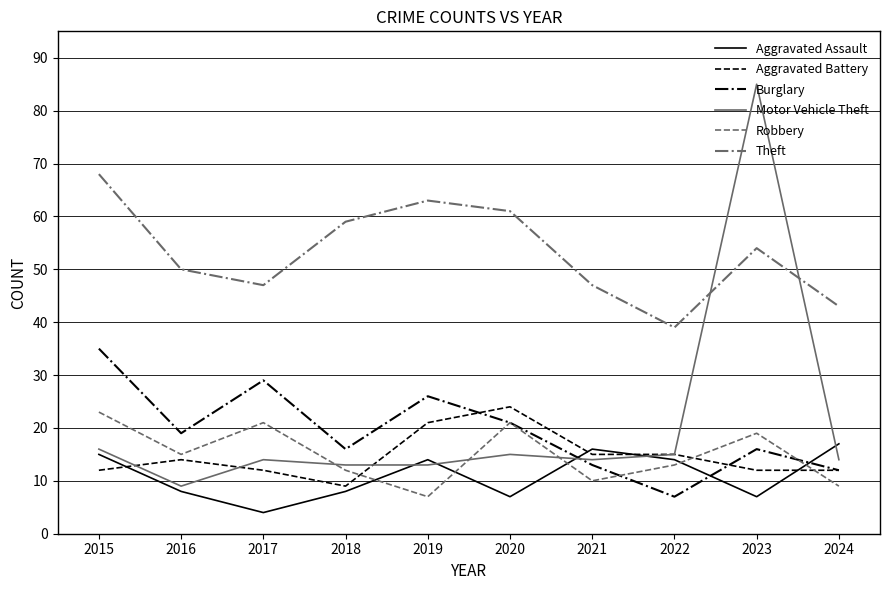

How many times do Burglary and Aggravated Assault cross each other?

3